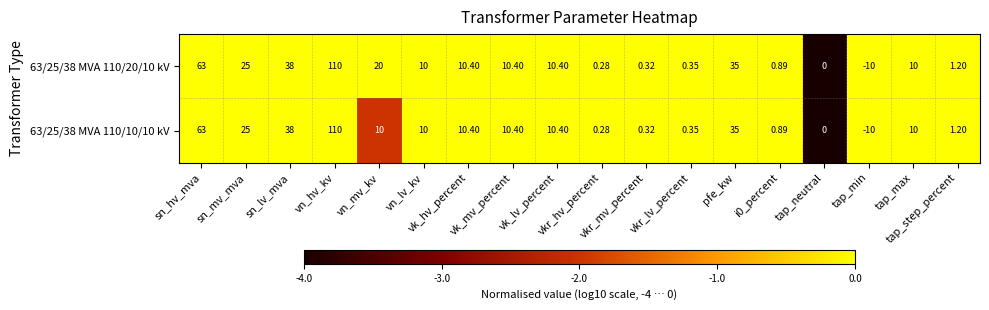

How many data points in 63/25/38 MVA 110/10/10 kV are less than 10?

7